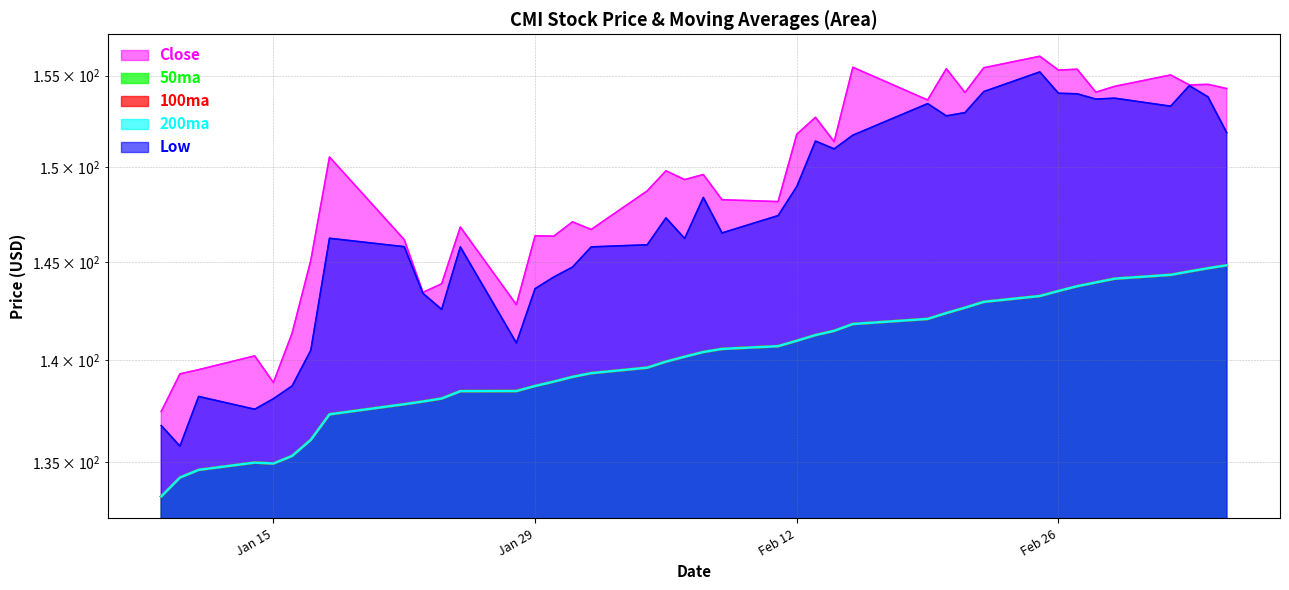

The 200ma series shows 138.7 at Jan 29. True or false?

True